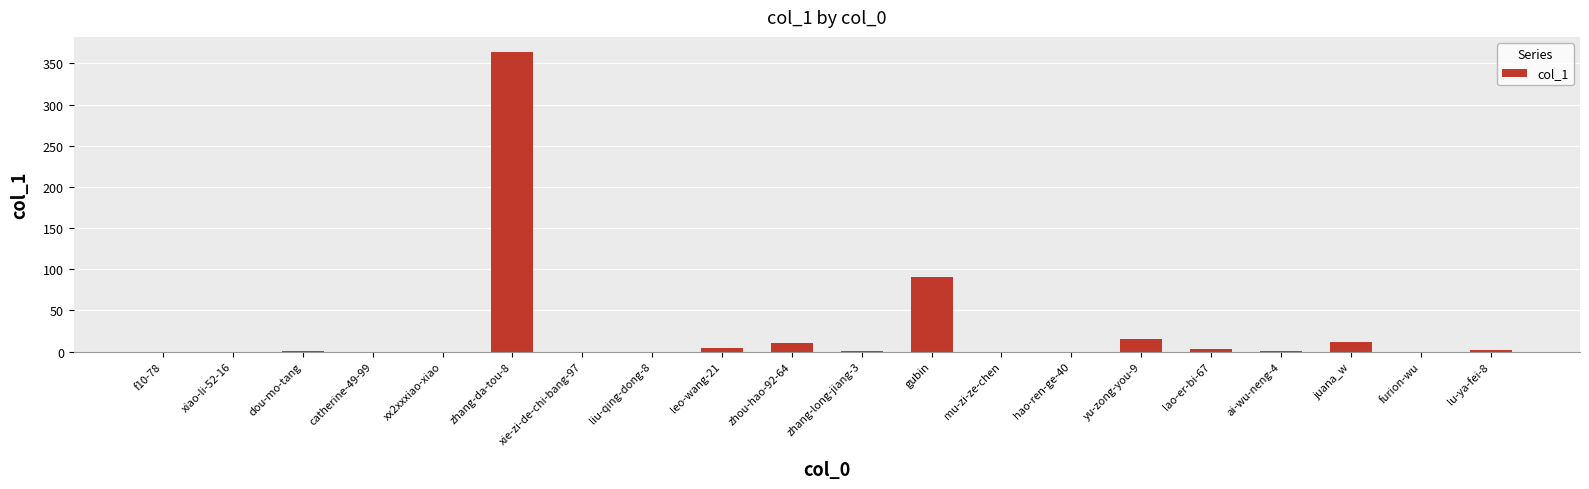

Where is the data nearest to the value 182?

gubin